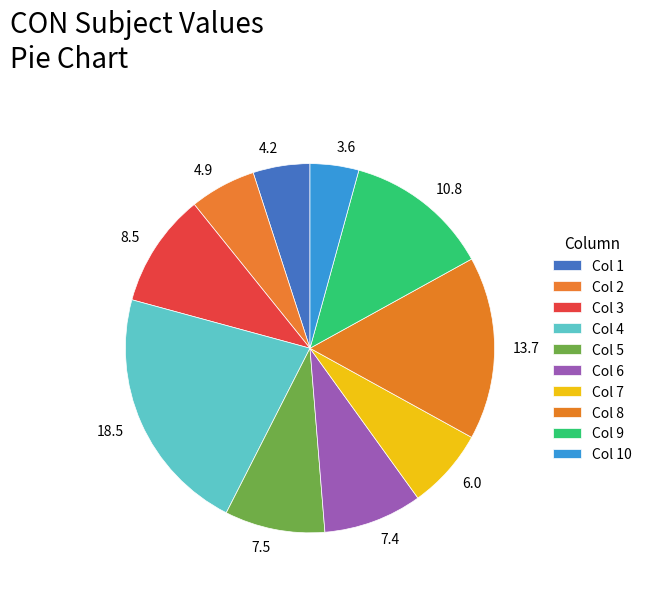

Combined, do 13.7 and 6.0 account for over 50%?

No